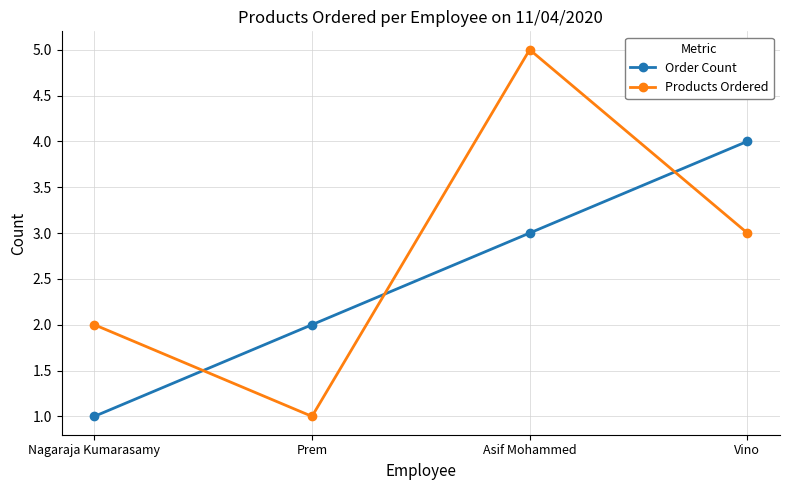

Rank the series at Prem from lowest to highest value.

Products Ordered, Order Count